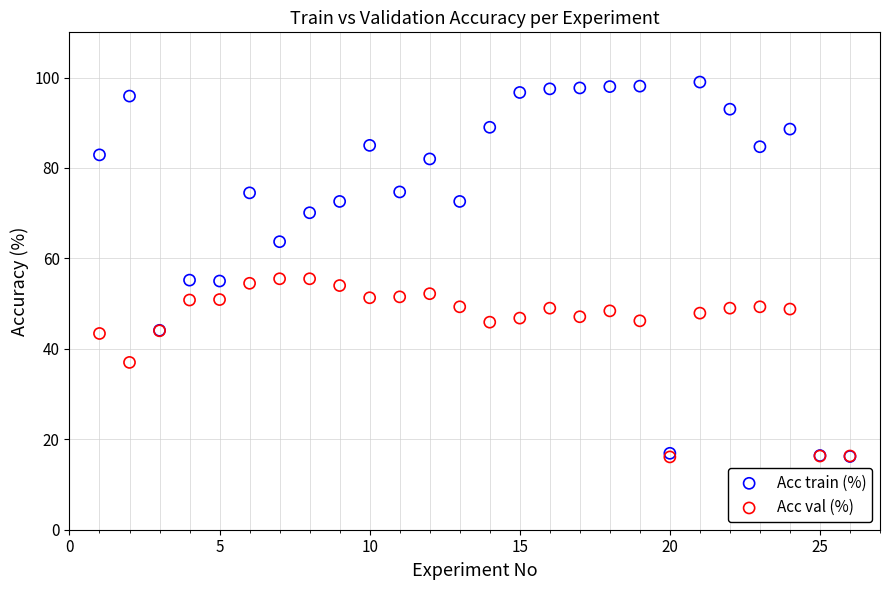

In the Acc val (%) series, what Y value is closest to 35?

37.0